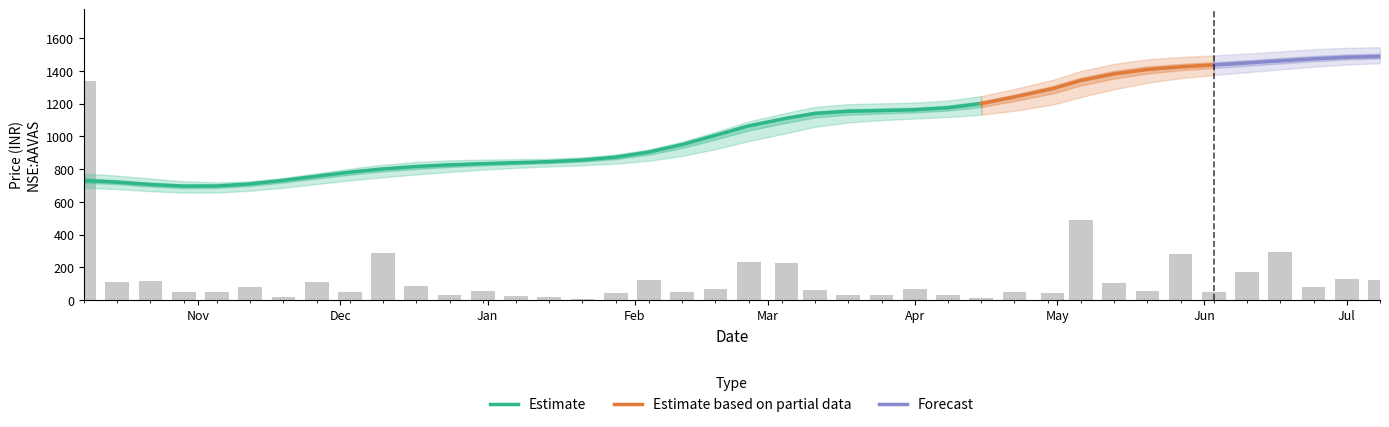

List the labels in order of close value, smallest first.

2018-10-22, 2018-11-05, 2018-10-29, 2018-11-12, 2018-11-19, 2018-10-15, 2018-11-26, 2018-12-03, 2018-10-08, 2018-12-24, 2018-12-17, 2019-01-28, 2018-12-10, 2018-12-31, 2019-01-14, 2019-01-07, 2019-01-21, 2019-02-04, 2019-02-11, 2019-02-18, 2019-02-25, 2019-04-01, 2019-04-15, 2019-03-18, 2019-03-25, 2019-03-11, 2019-04-22, 2019-04-08, 2019-03-05, 2019-04-30, 2019-05-06, 2019-06-03, 2019-05-27, 2019-05-20, 2019-05-13, 2019-06-17, 2019-06-10, 2019-07-01, 2019-06-24, 2019-07-08